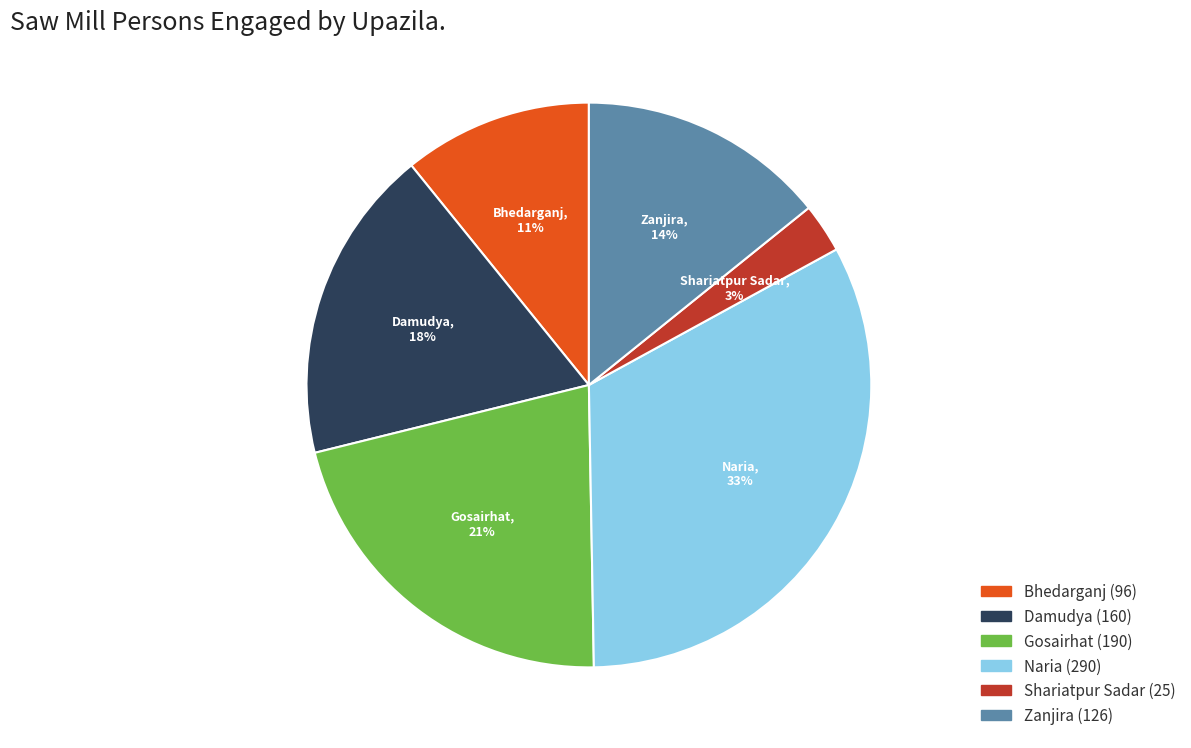

Rank the categories by value from highest to lowest.

Naria, Gosairhat, Damudya, Zanjira, Bhedarganj, Shariatpur Sadar